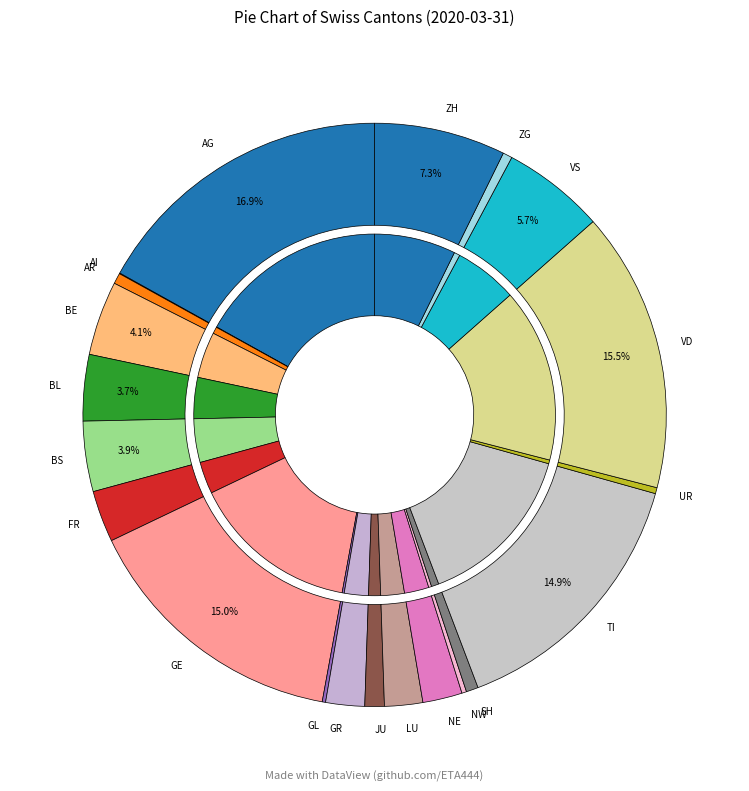

Is BS the majority of the pie?

No